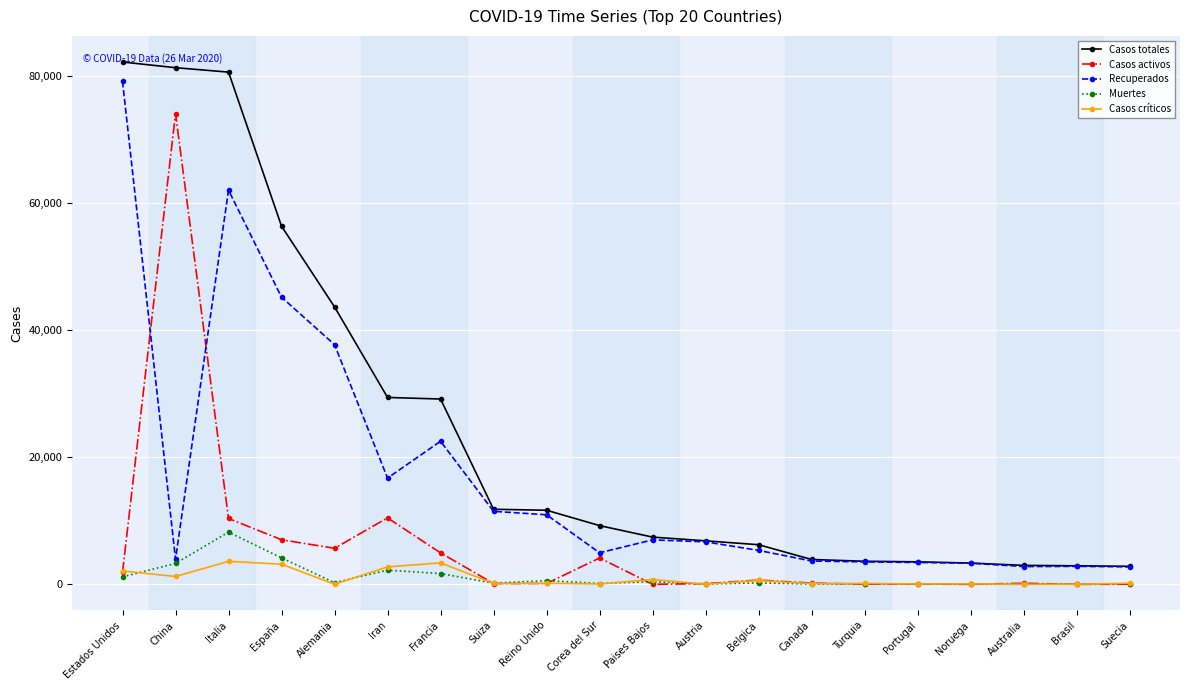

Where is the first local minimum for Muertes?

Alemania